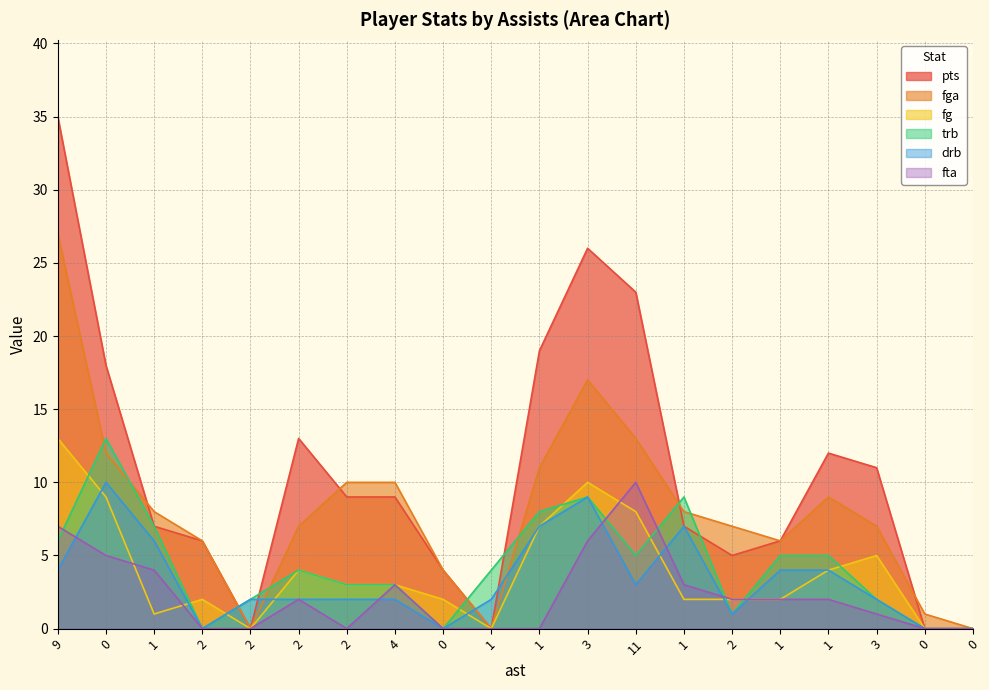

At which label is drb closest to 5?

9